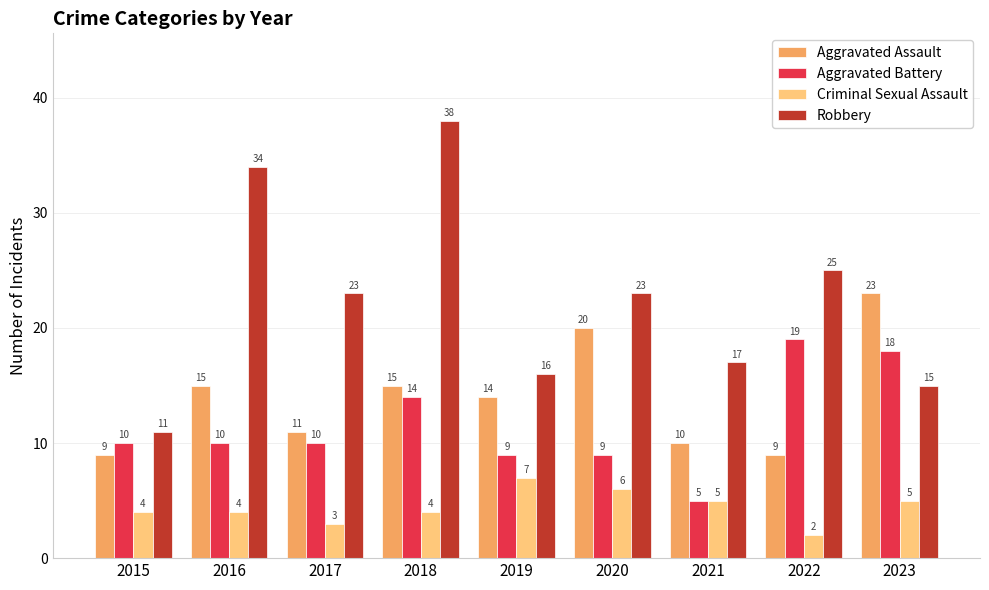

Is it true that Aggravated Assault equals 15 at 2018?

True